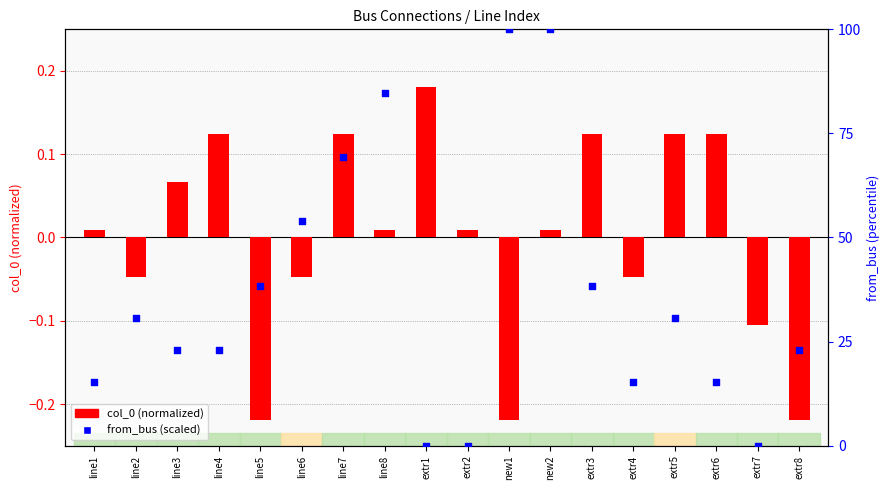

Is the value of from_bus (scaled) at extr5 greater than the value of col_0 (scaled) at line3?

Yes